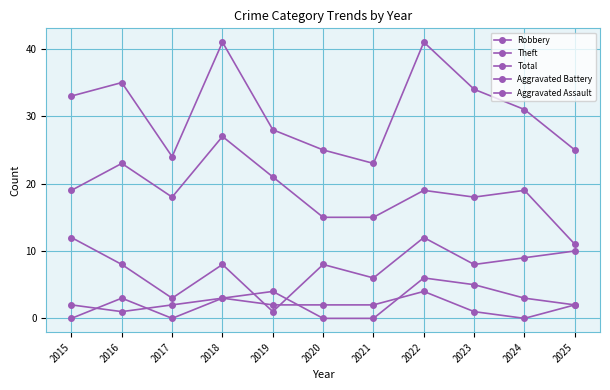

How many lines are shown in the chart?

5